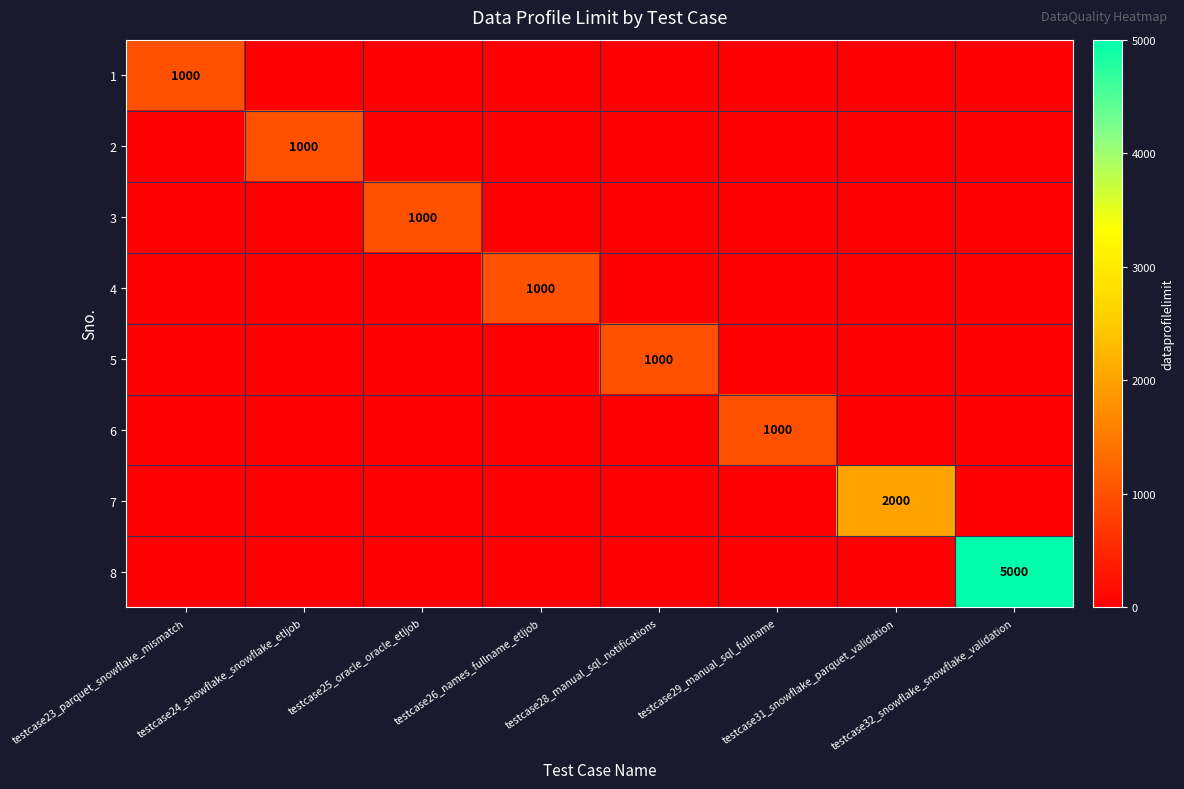

At which category is the sum across all series the highest?

testcase32_snowflake_snowflake_validation